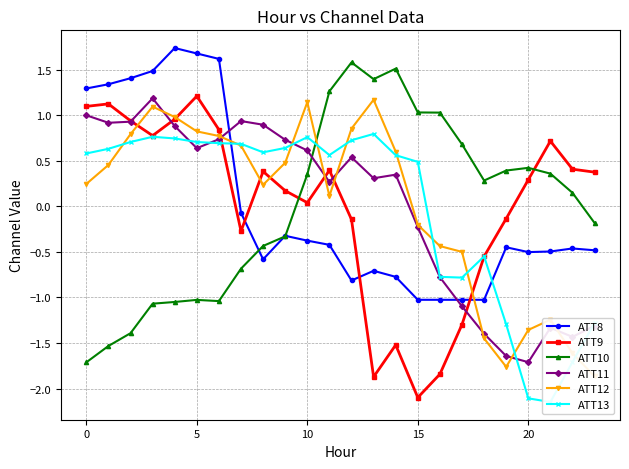

True or false: ATT9 has a value of -0.7 at 18.

False